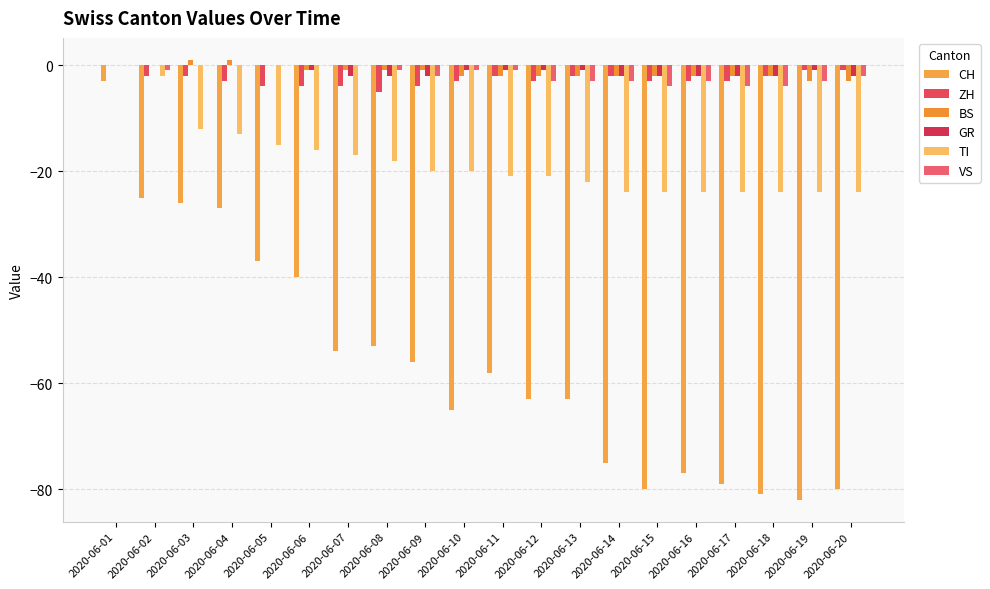

Is it true that TI equals -19 at 2020-06-03?

False